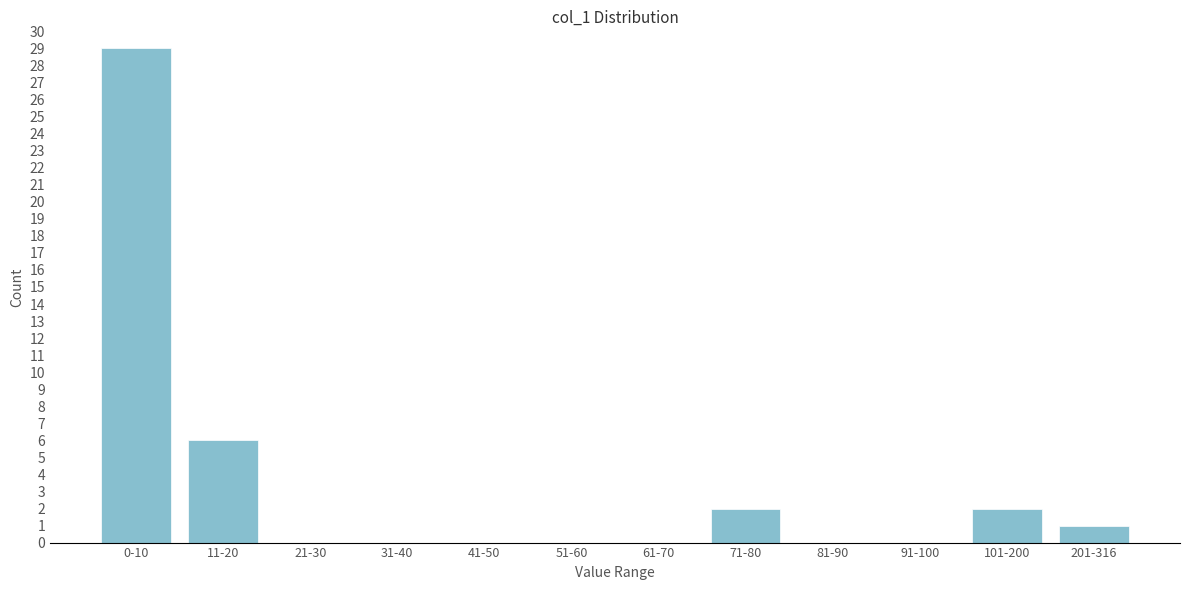

Which label corresponds to the largest value in the chart?

0-10